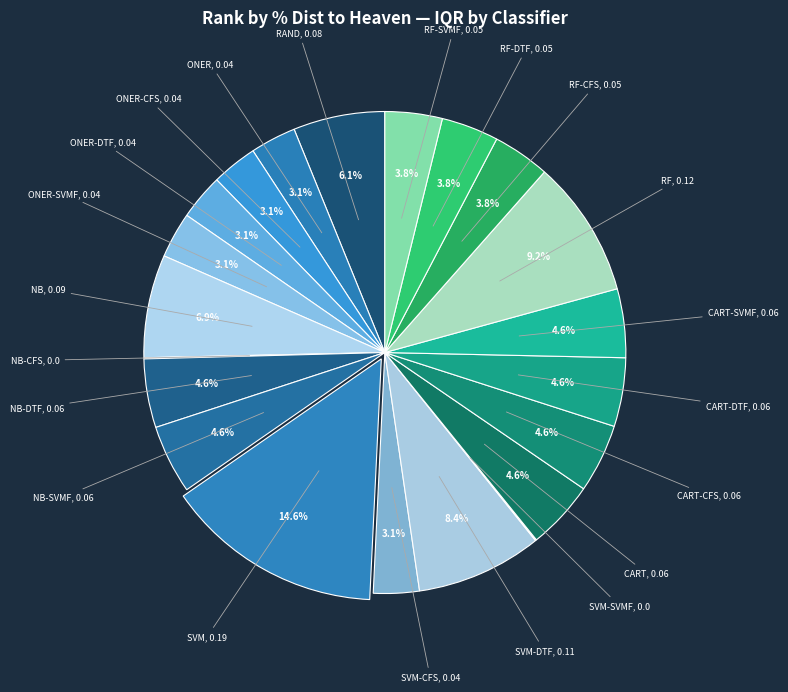

What is the largest slice in the pie chart?

SVM